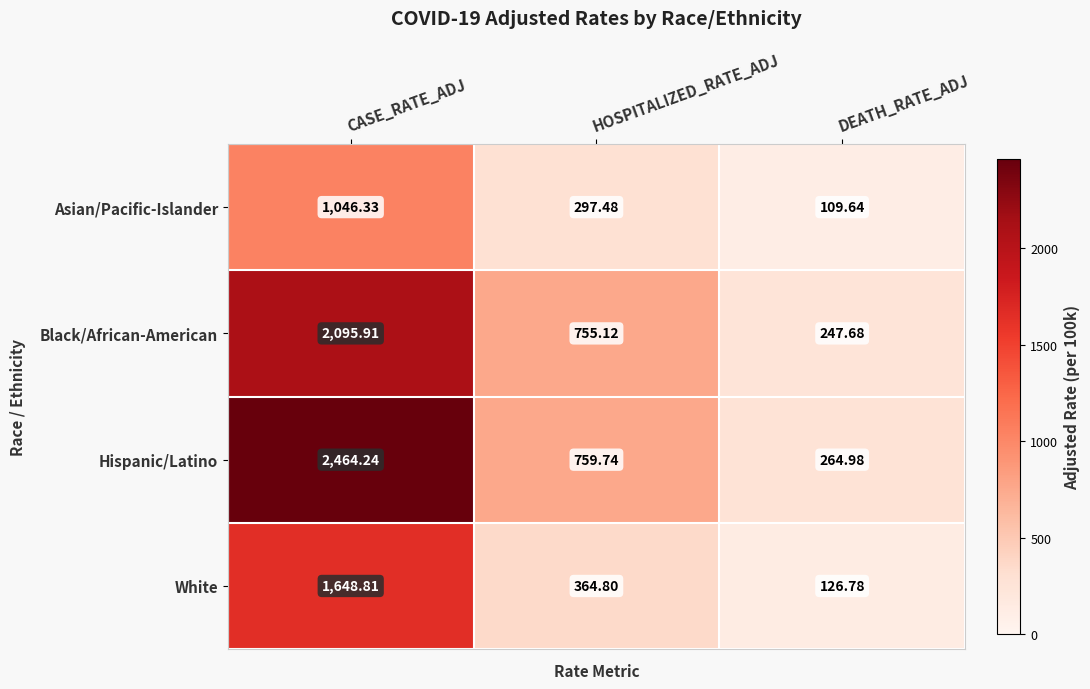

List the series in order of their overall mean, lowest first.

Asian/Pacific-Islander, White, Black/African-American, Hispanic/Latino